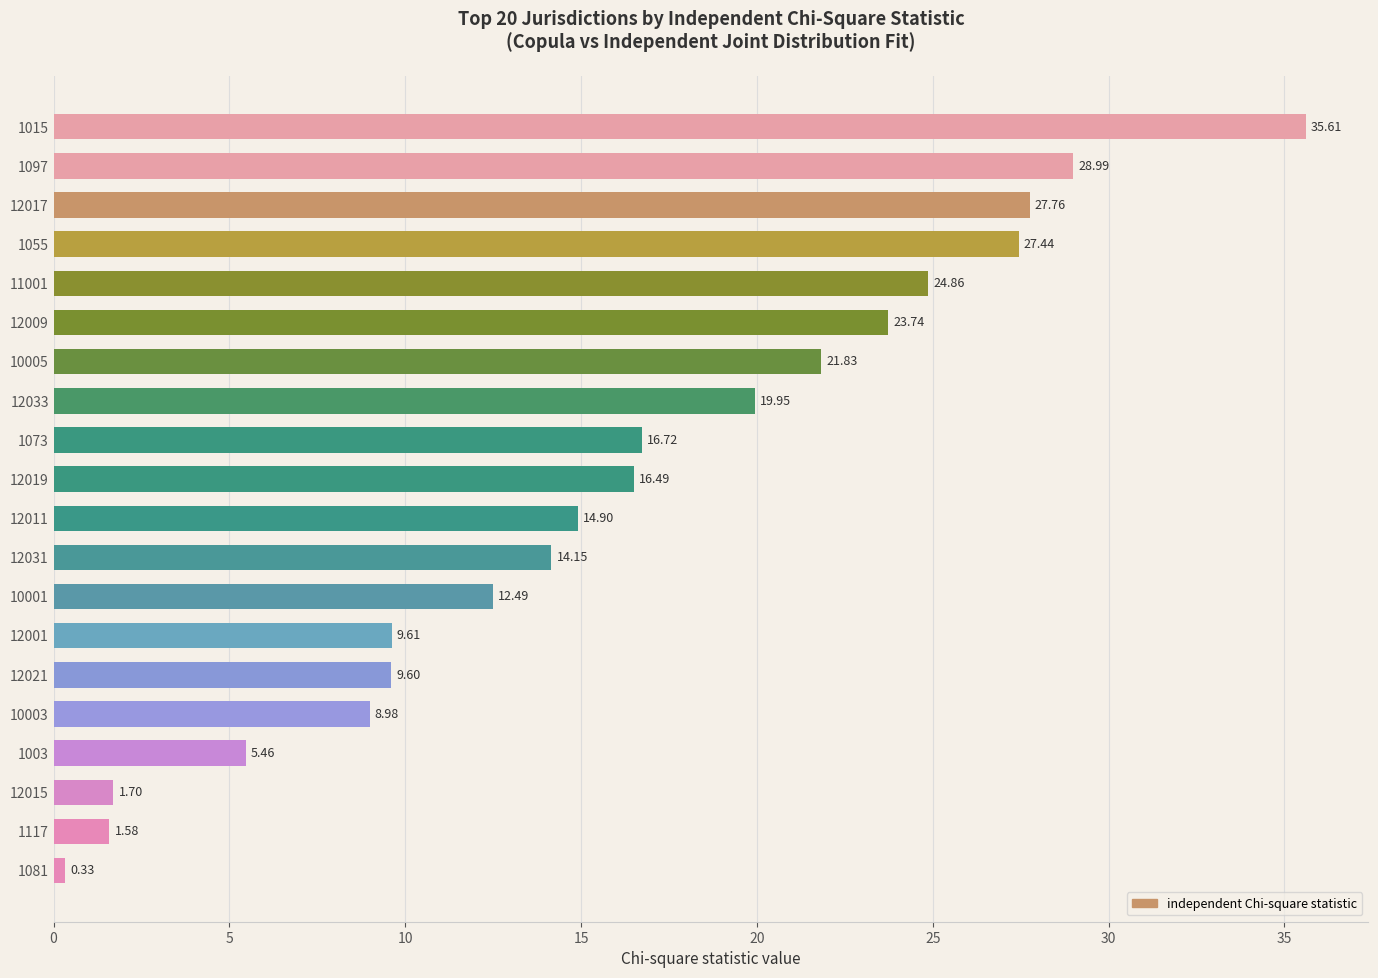

Does the chart contain stacked bars?

No